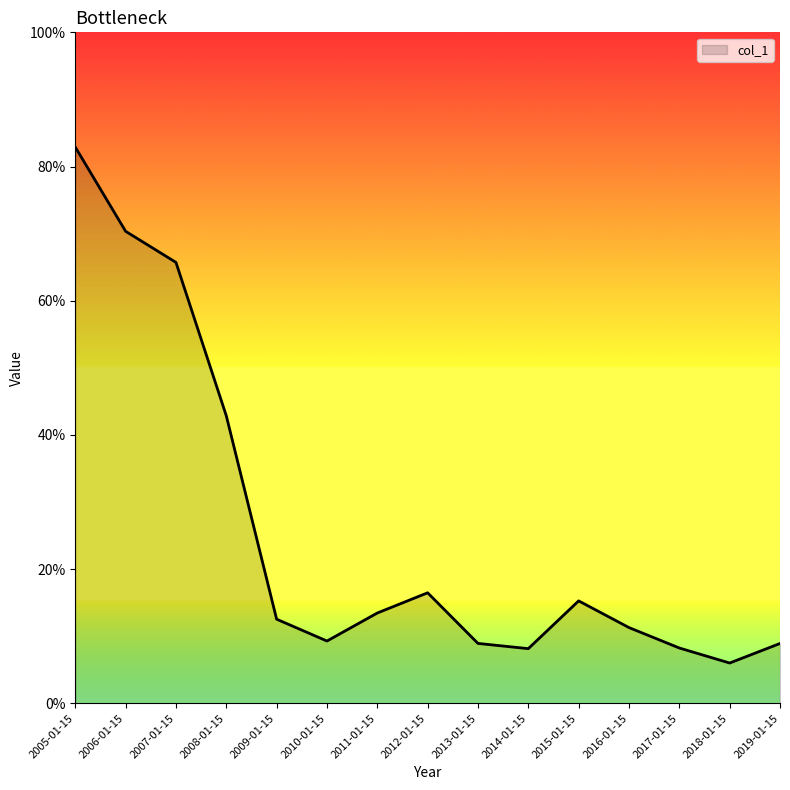

Does the chart display data point markers on the line(s)?

No